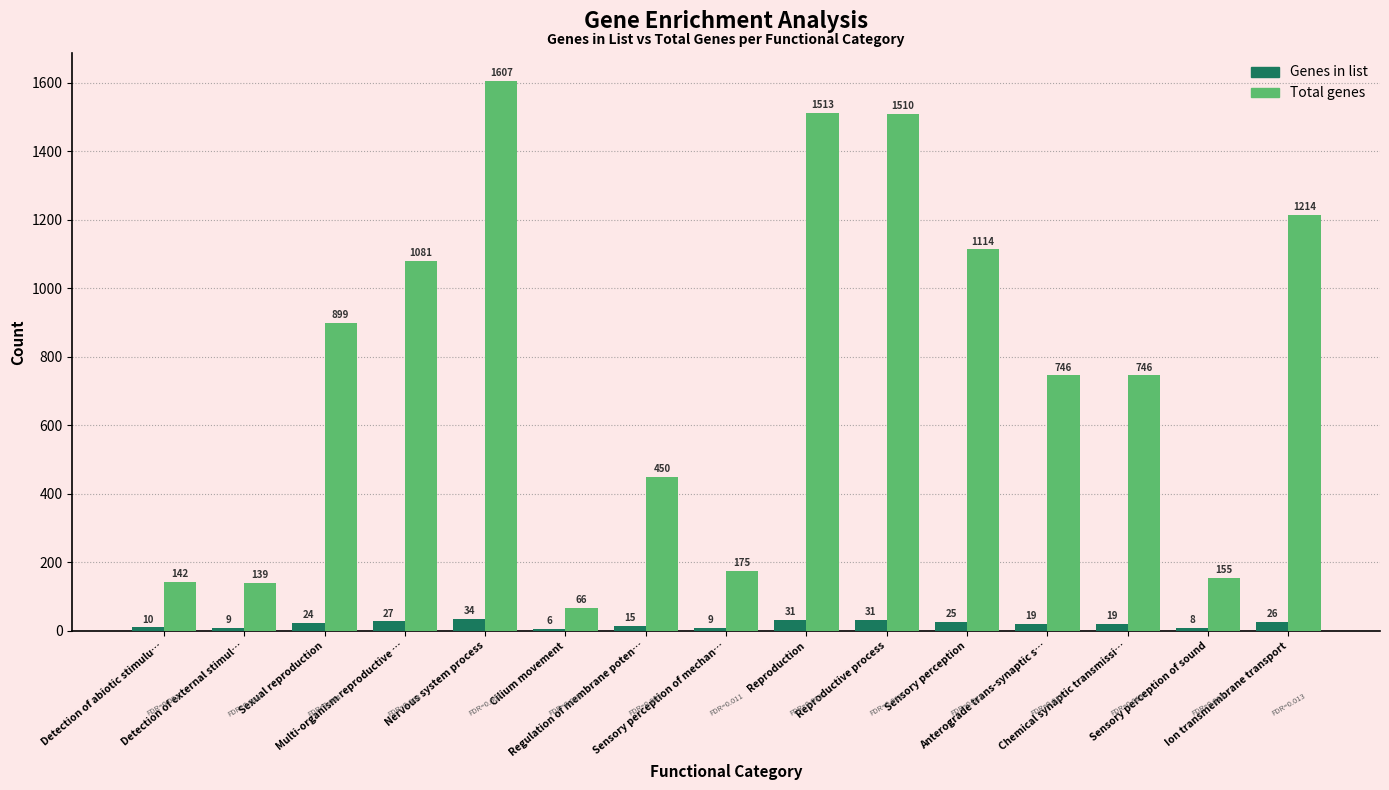

How many series are shown in this chart?

2